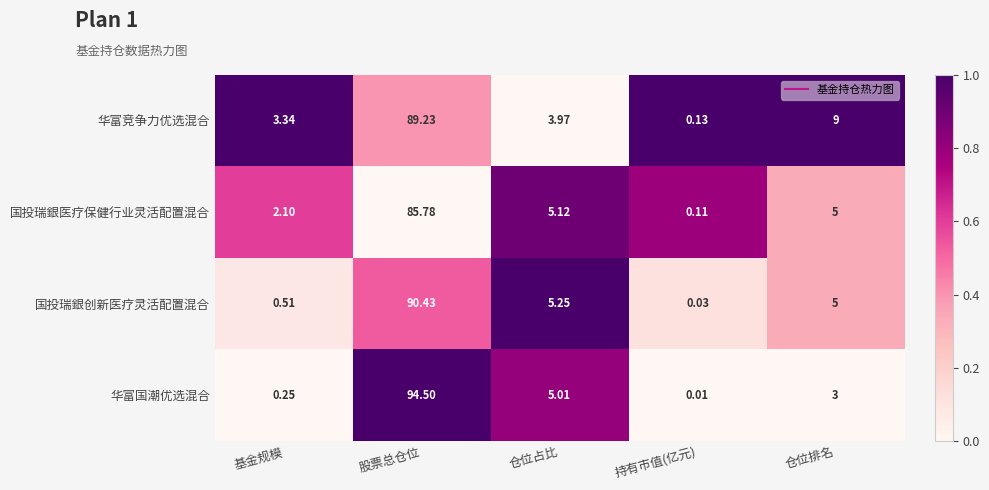

What is the maximum value shown in the chart?

94.5